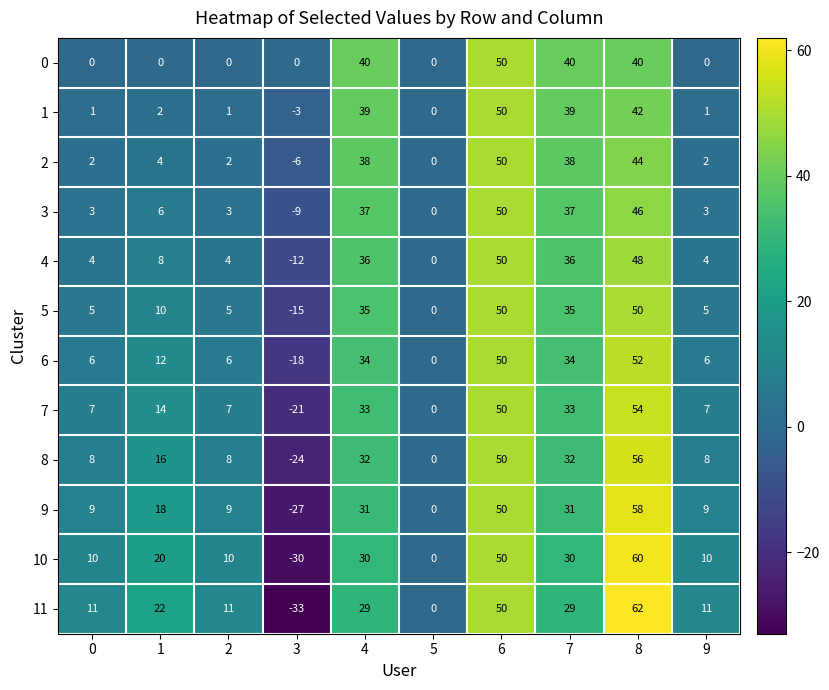

What is the difference between the highest and lowest values at 7?

11